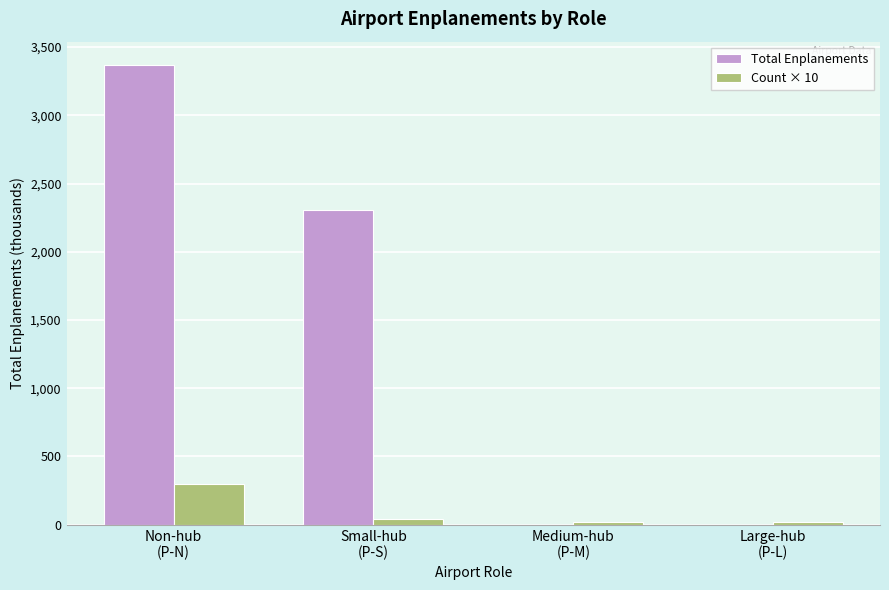

Reading left to right, what are all the values shown in this chart?

Total Enplanements: Non-hub
(P-N)=3371.3	Small-hub
(P-S)=2304.6	Medium-hub
(P-M)=0.0	Large-hub
(P-L)=0.0
Count × 10: Non-hub
(P-N)=300.0	Small-hub
(P-S)=40.0	Medium-hub
(P-M)=20.0	Large-hub
(P-L)=20.0